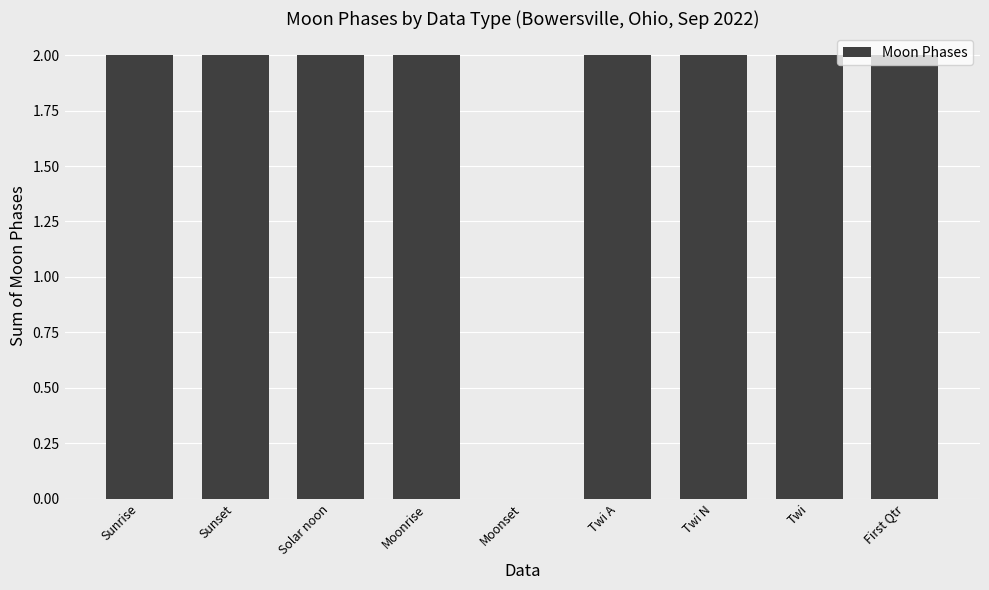

What is the ratio of the value at Twi to the value at Solar noon?

1.0